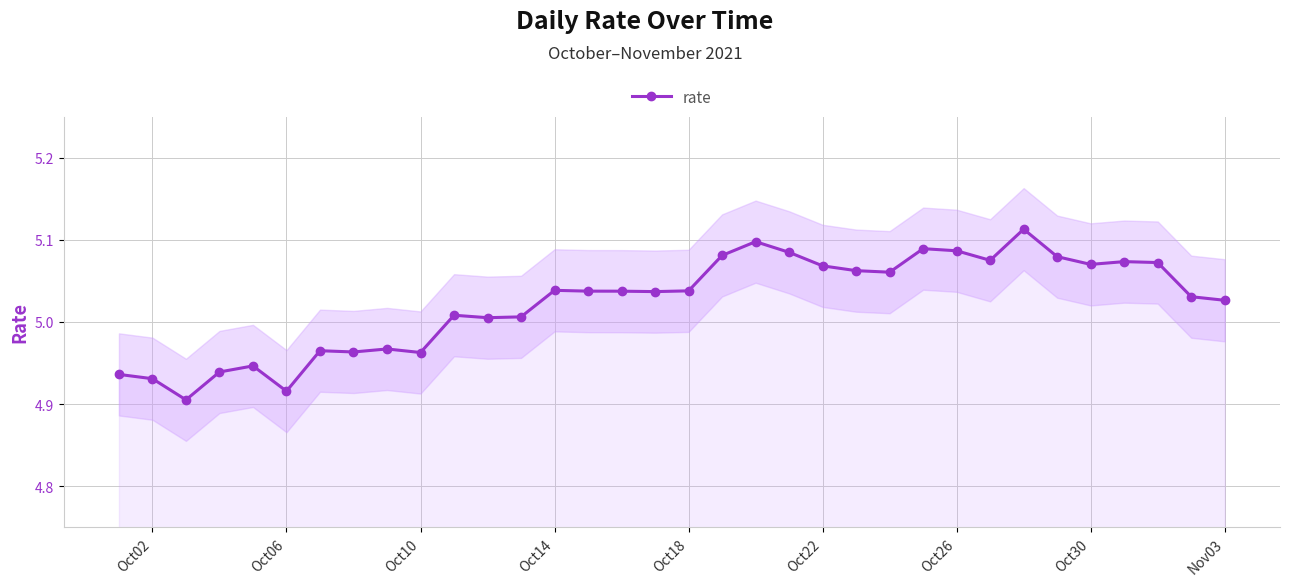

True or false: rate has more than 1 interior local peaks.

True